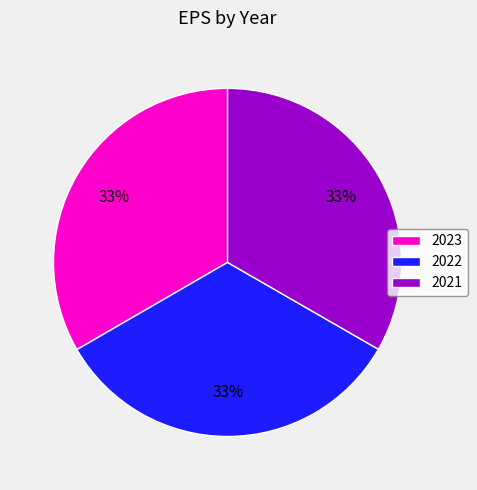

The 2023 slice represents 48% of the pie. True or false?

False